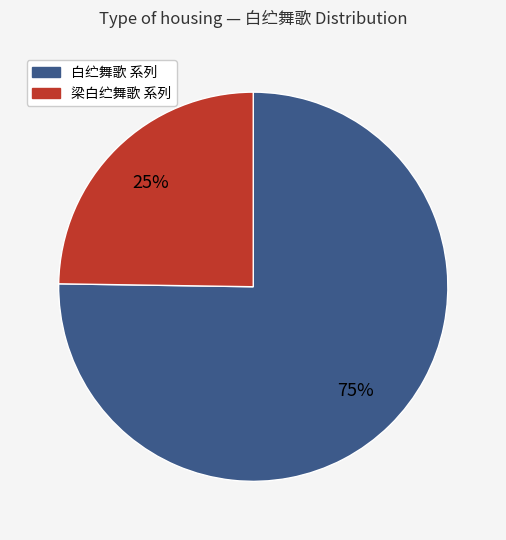

To the nearest percent, what is the combined percentage of 梁白纻舞歌 系列 and 白纻舞歌 系列?

100%